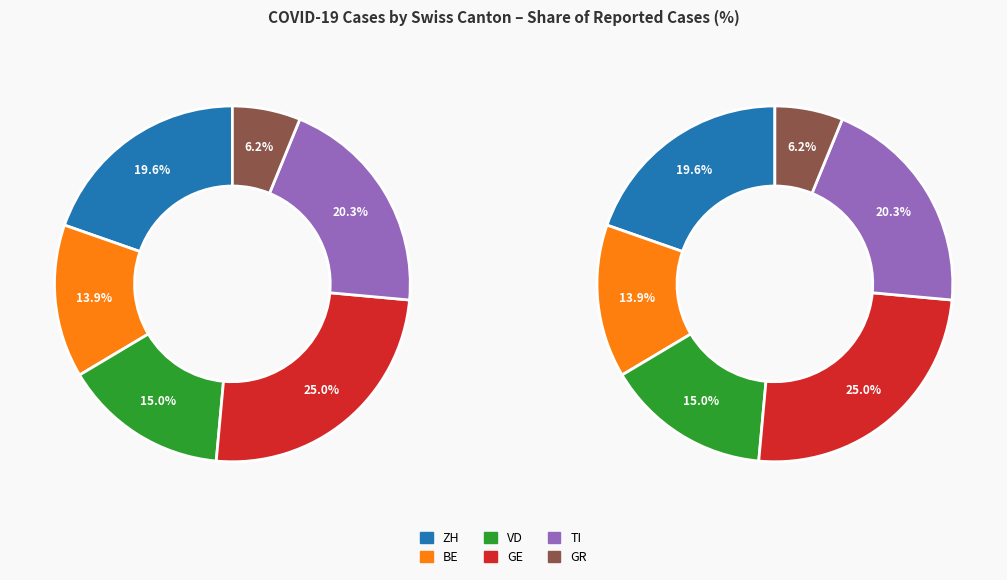

The 2020-04-08 slice represents 1% of the pie. True or false?

False